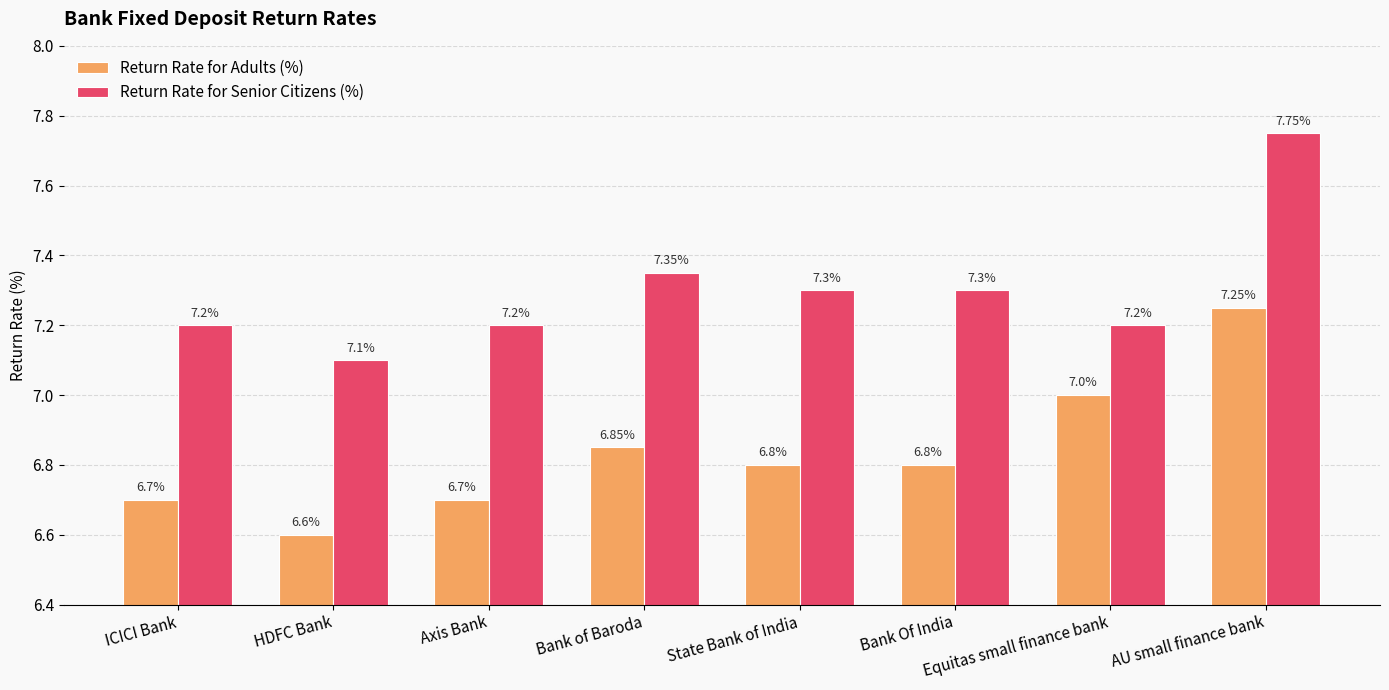

Where is Return Rate for Senior Citizens (%) nearest to the value 7?

HDFC Bank